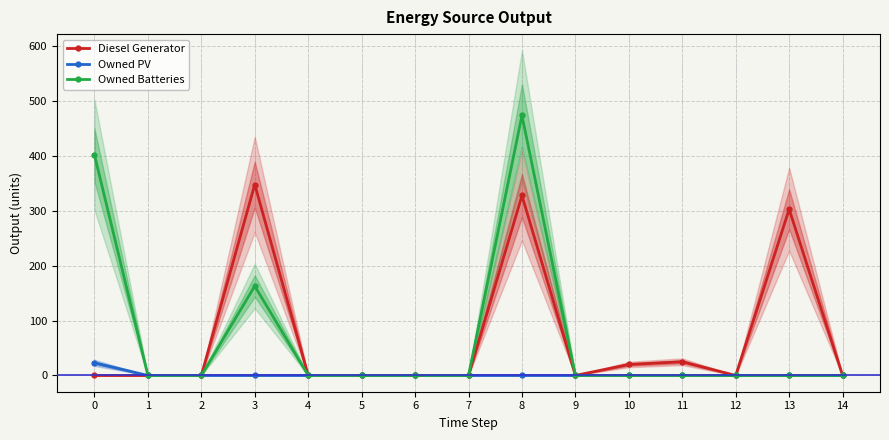

Reading left to right, extract all data points from this chart.

Diesel Generator: 0	0	0	348	0	0	0	0	328	0	20	25	0	303	0
Owned PV: 23	0	0	0	0	0	0	0	0	0	0	0	0	0	0
Owned Batteries: 402	0	0	163	0	0	0	0	474	0	0	0	0	0	0